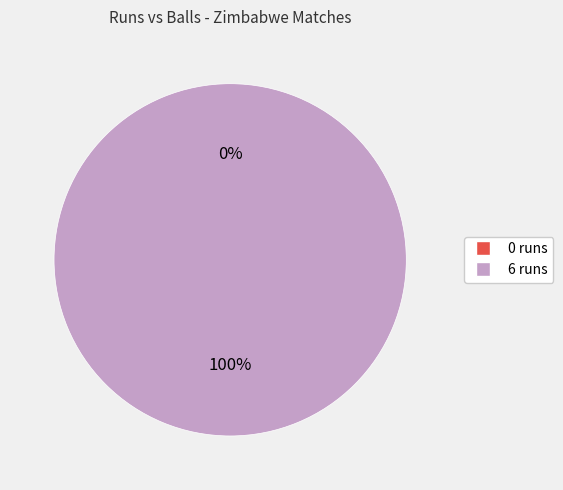

True or false: 6 runs accounts for 99% of the total.

False